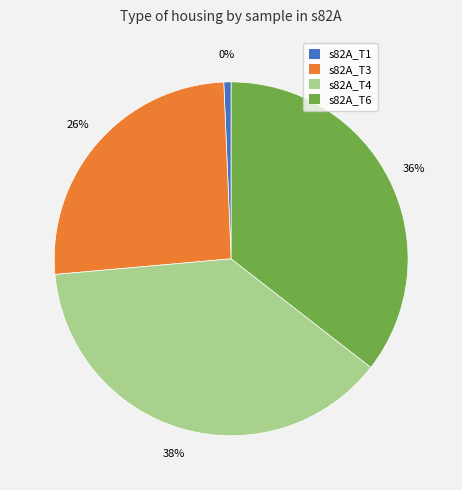

To the nearest percent, what is the difference between the largest and smallest slice percentages?

37%